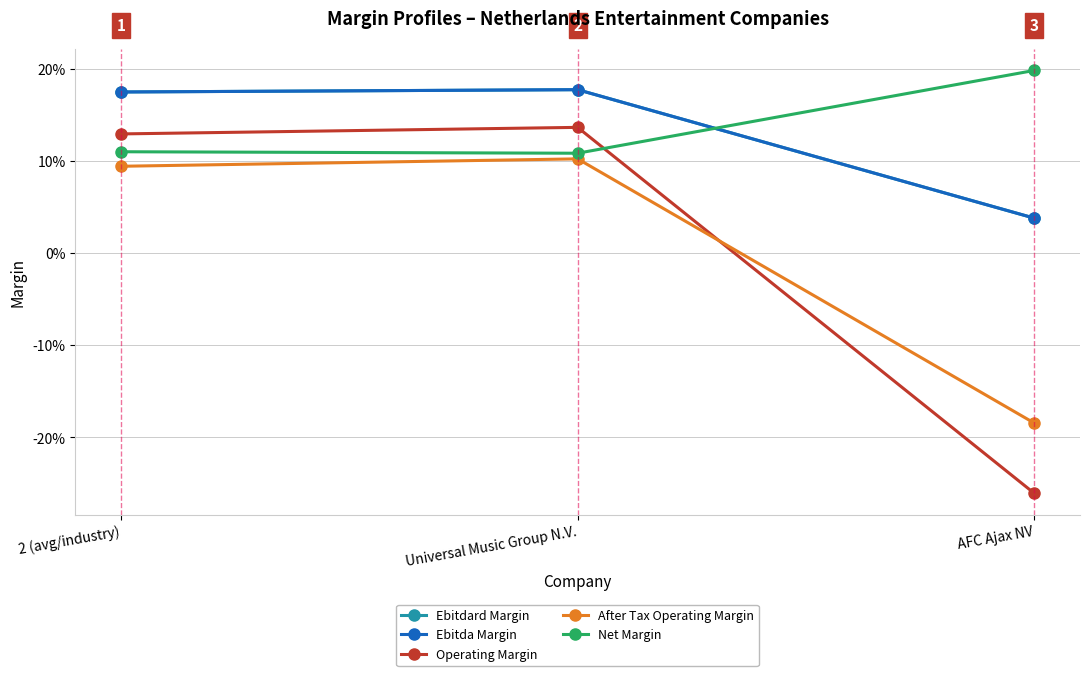

True or false: Operating Margin has a value of -8.8 at AFC Ajax NV.

False